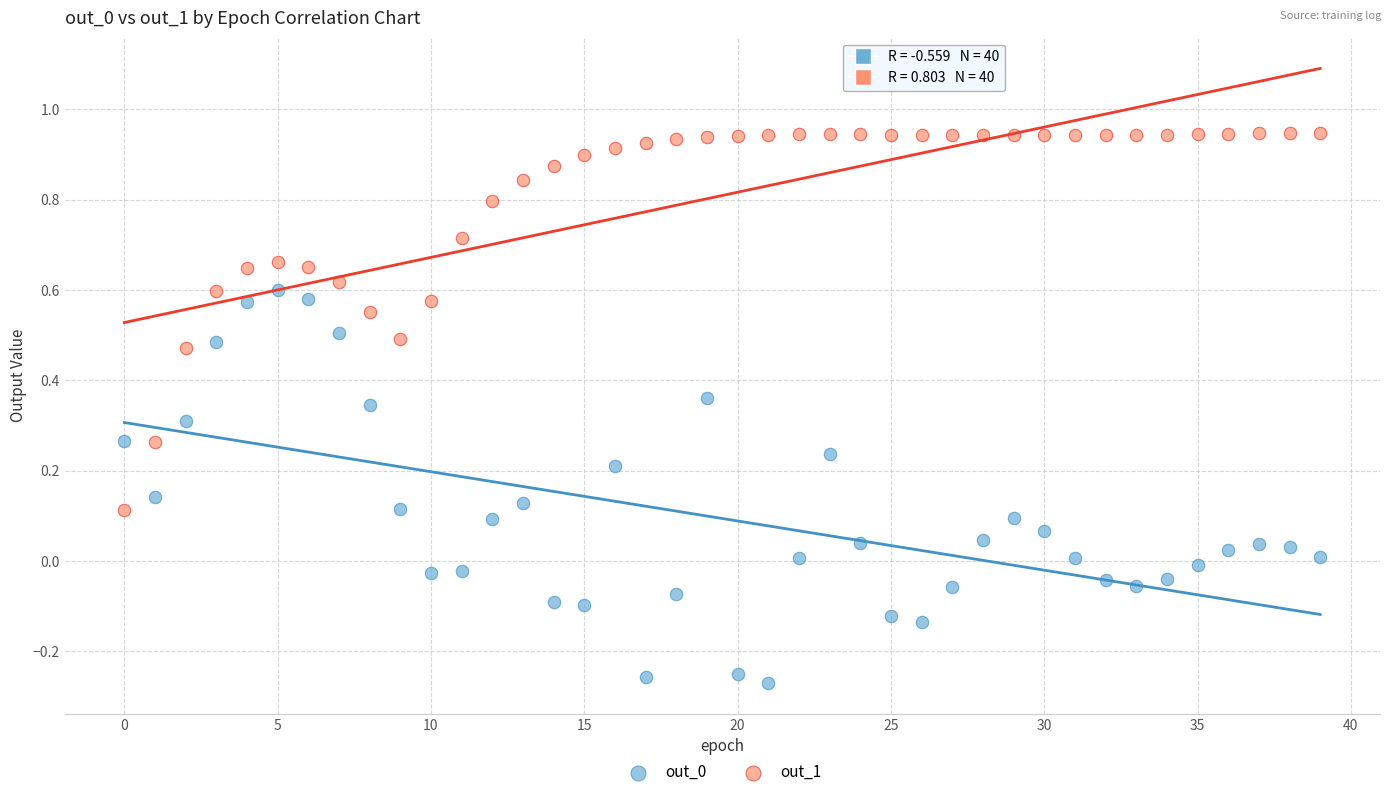

Which series reaches the maximum Y coordinate?

out_1